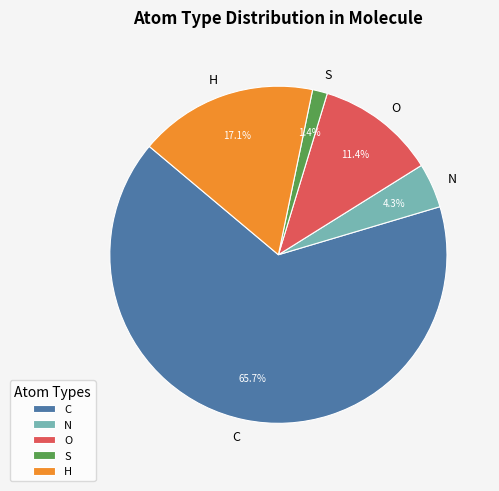

To the nearest percent, what percentage of the pie is H?

17%